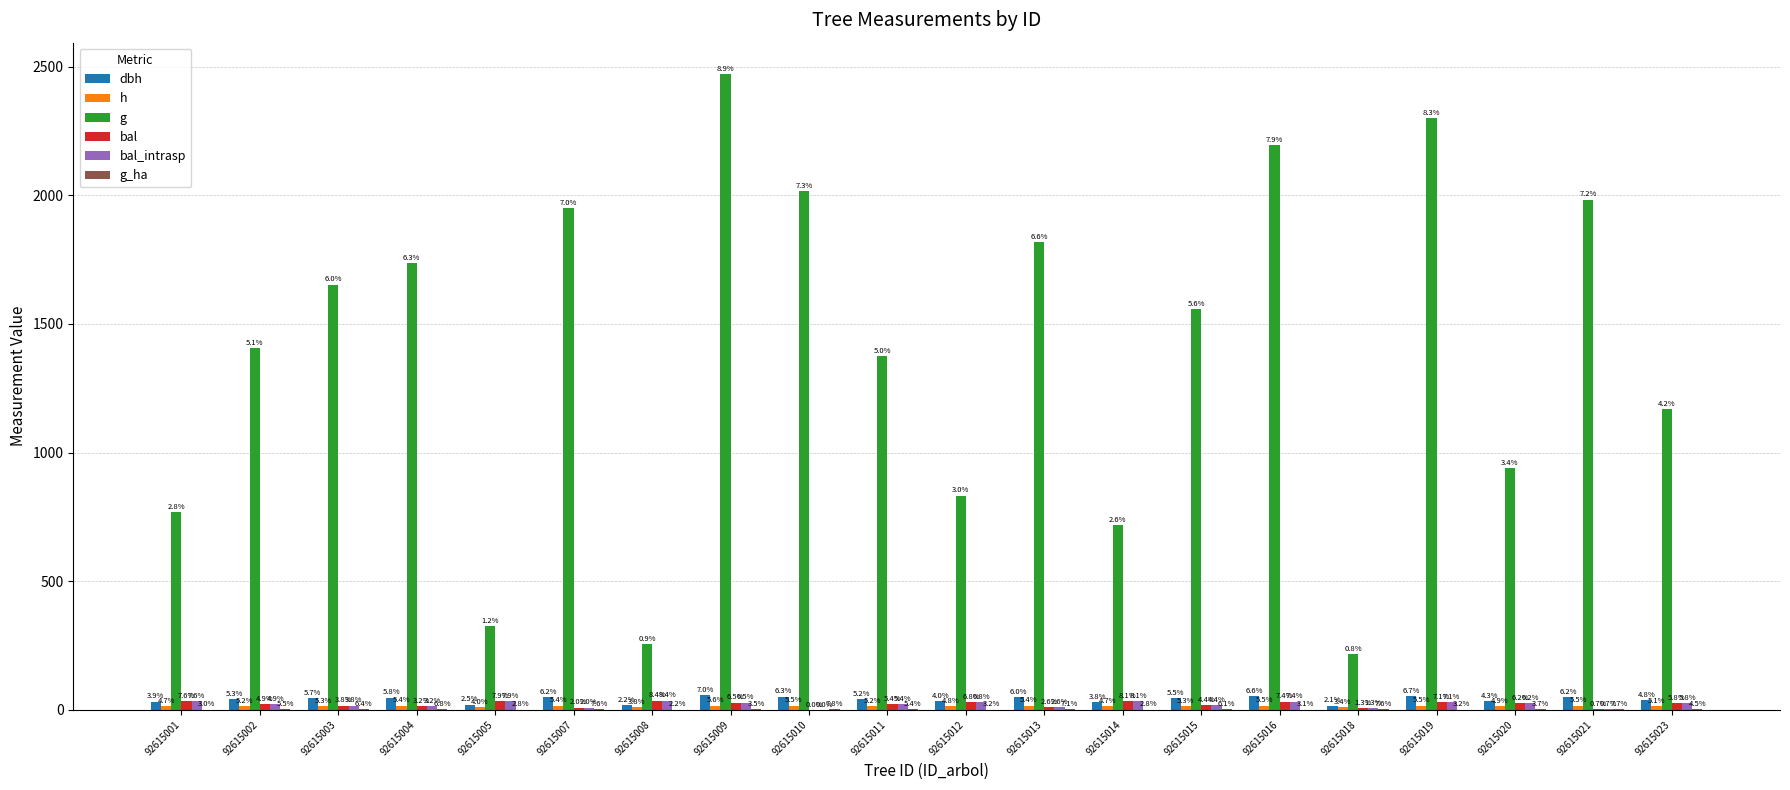

What is the difference between the maximum and second lowest values in the dbh series?

38.0